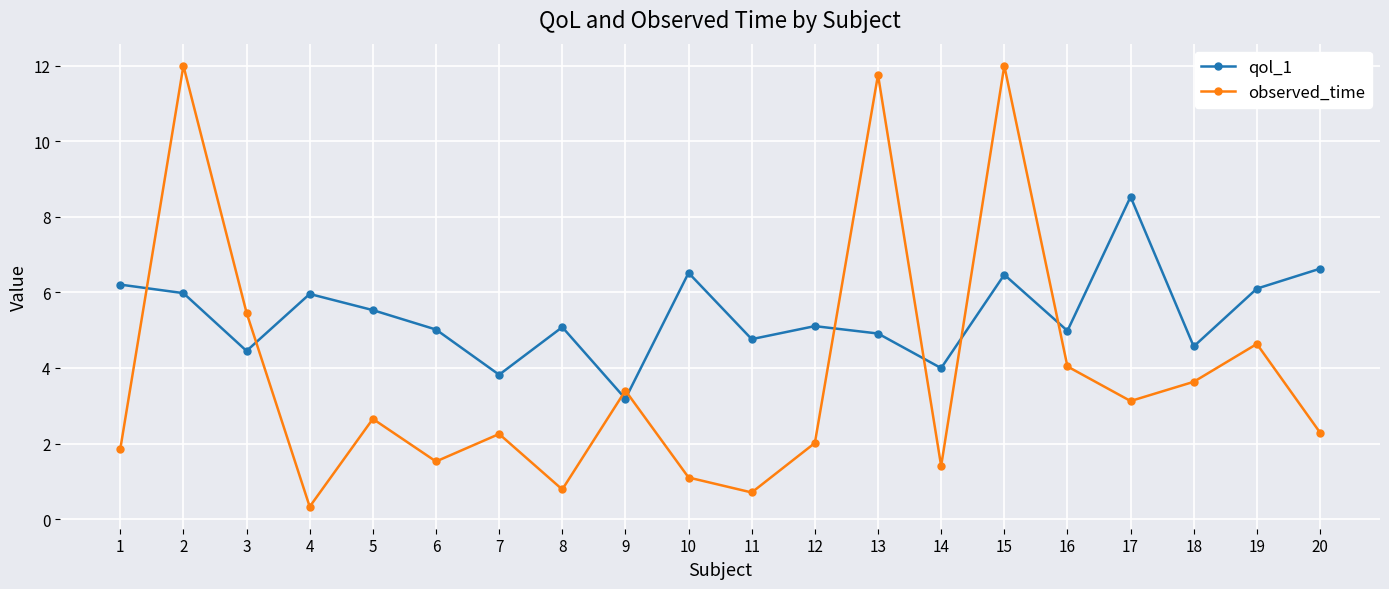

What are all the series names shown in the legend?

qol_1, observed_time